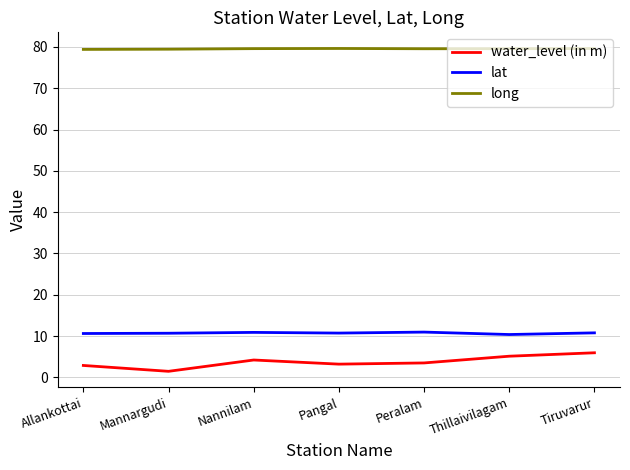

Count the number of categories in the chart.

7